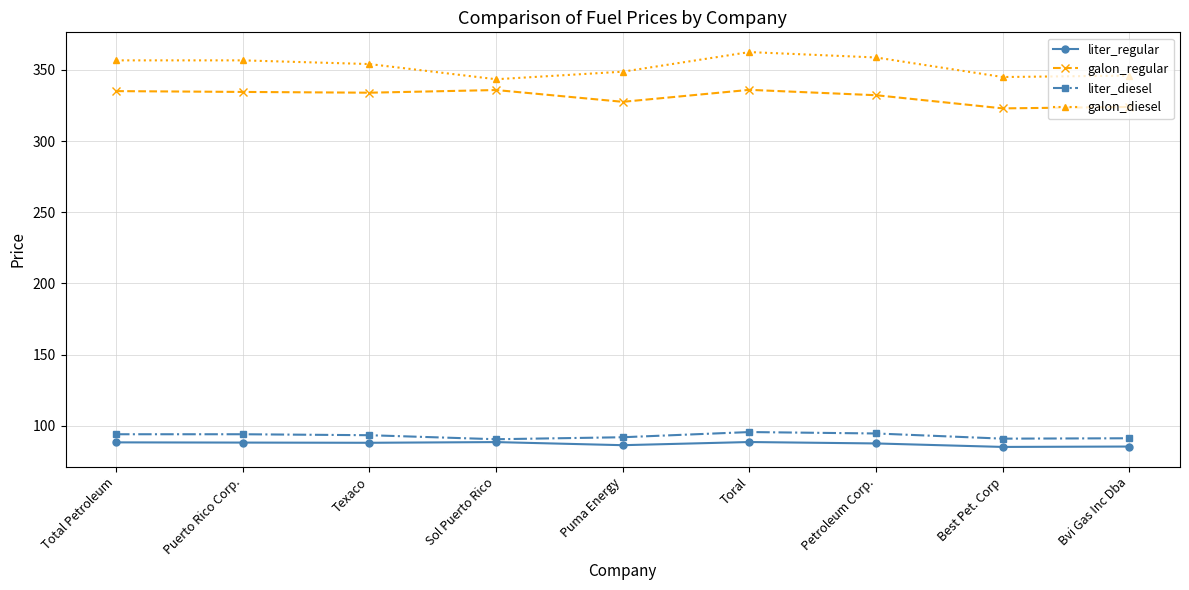

What is the lowest value of the galon_diesel series?

343.3